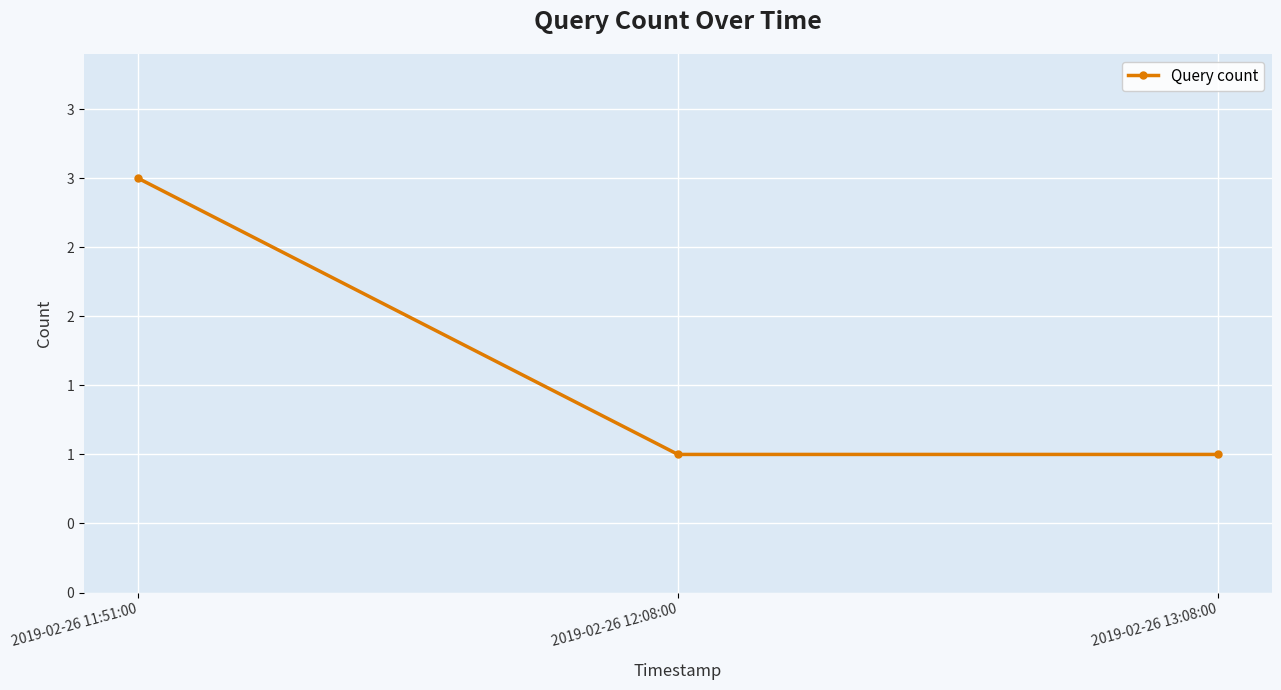

Does the chart have visible grid lines?

Yes